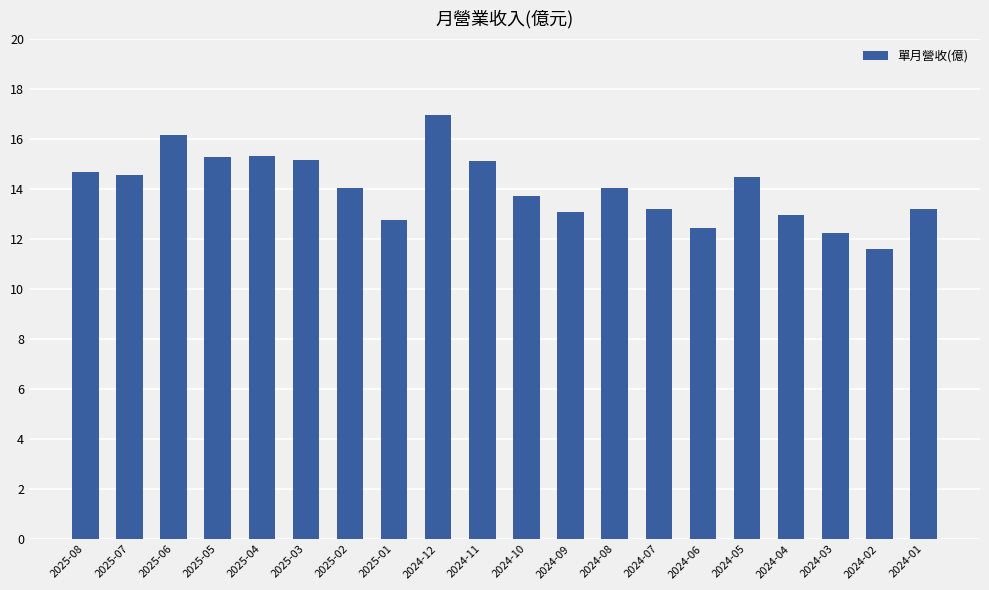

What is the sum of the values at 2025-07 and 2024-07?

27.7